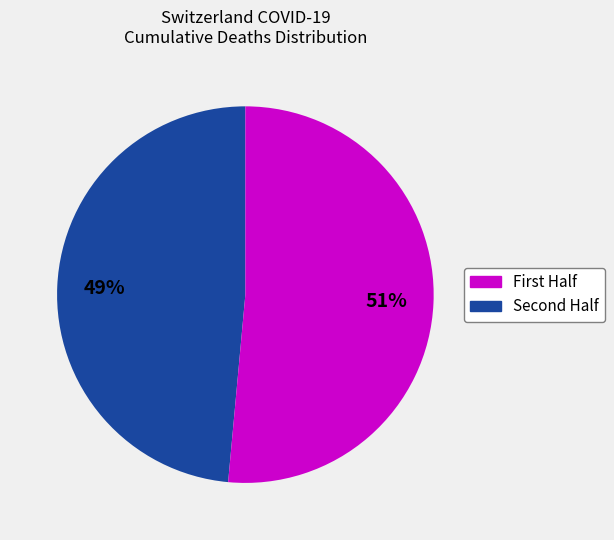

To the nearest percent, what is the average slice percentage?

50%